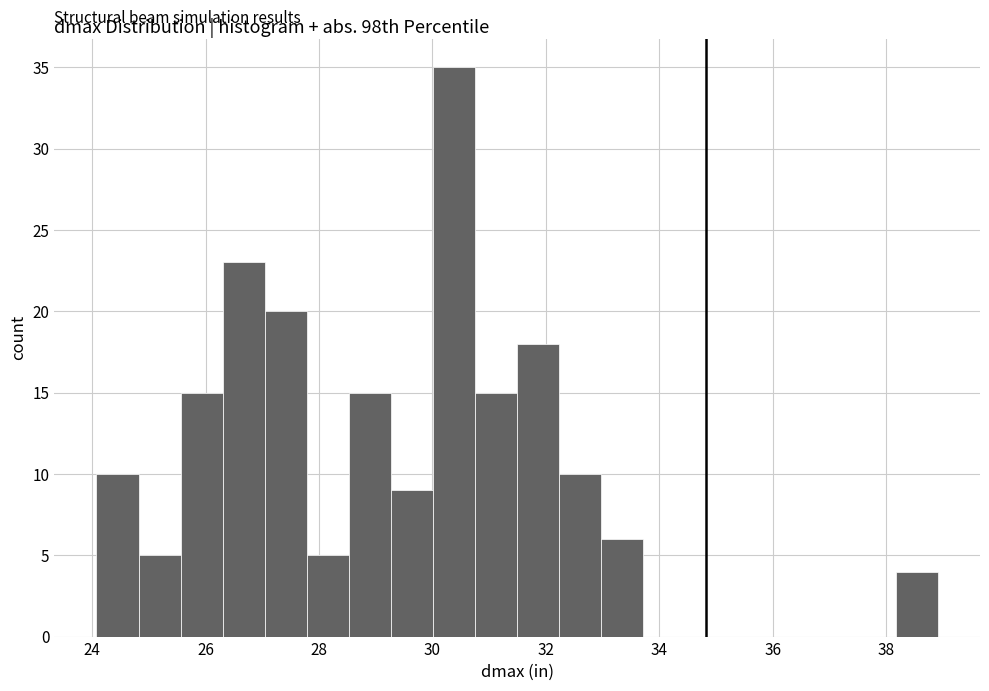

Read against the x-axis, roughly where is the centre of the tallest bar?

30.4